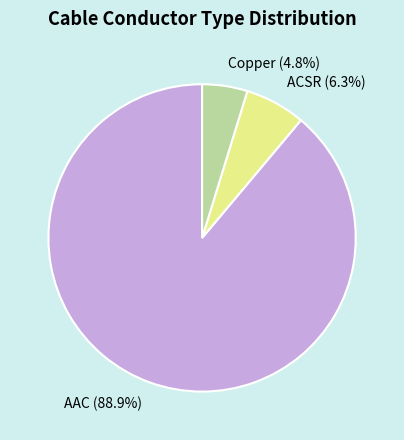

Rank the categories by value from lowest to highest.

Copper, ACSR, AAC